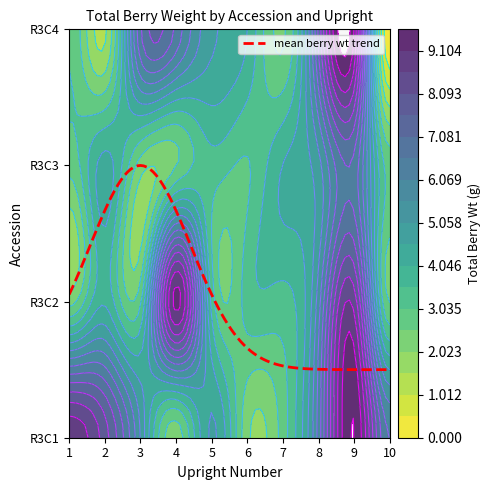

What is the sum of all R3C4 values?

44.2